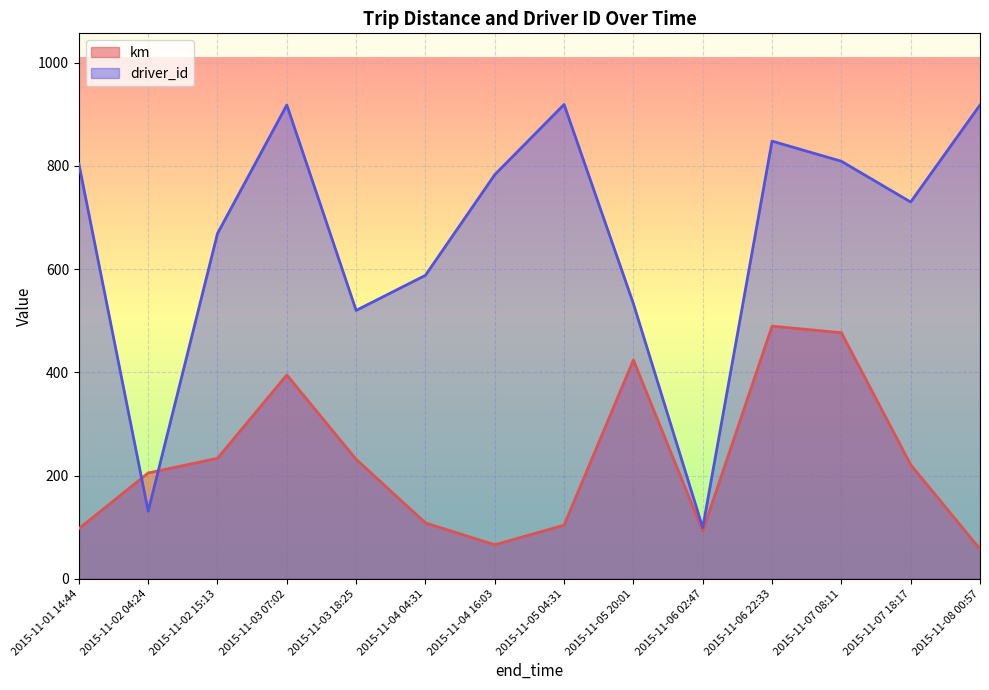

Does the chart display data point markers on the line(s)?

No